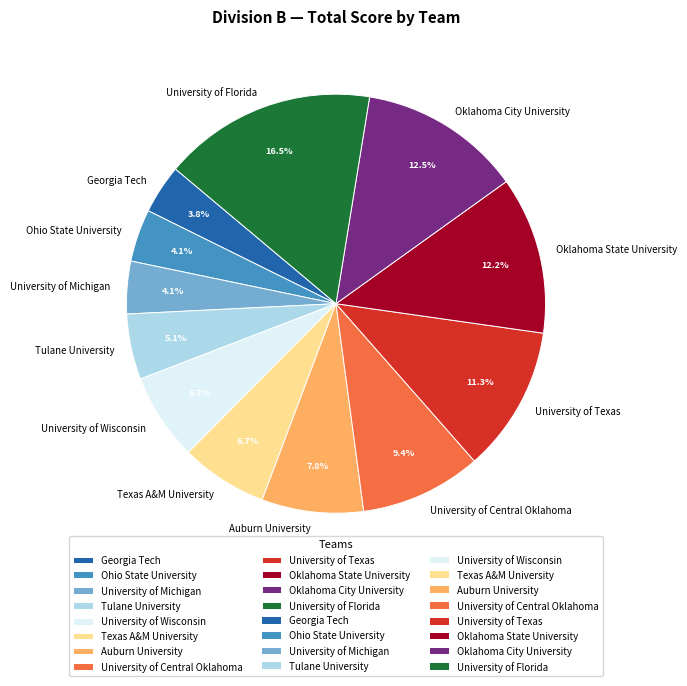

To the nearest percent, what is the average slice percentage?

8%